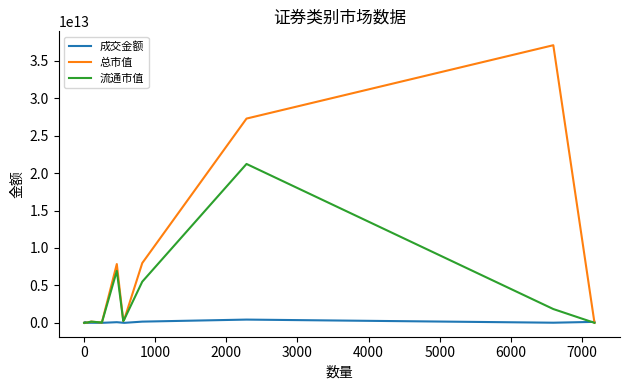

Does the chart display data point markers on the line(s)?

No